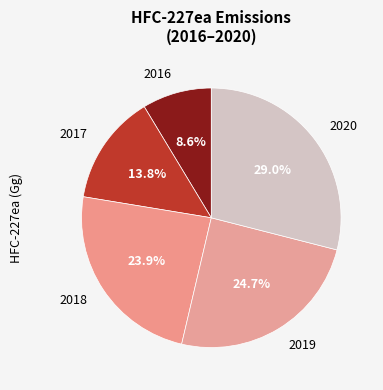

What is the smallest slice in the pie chart?

2016